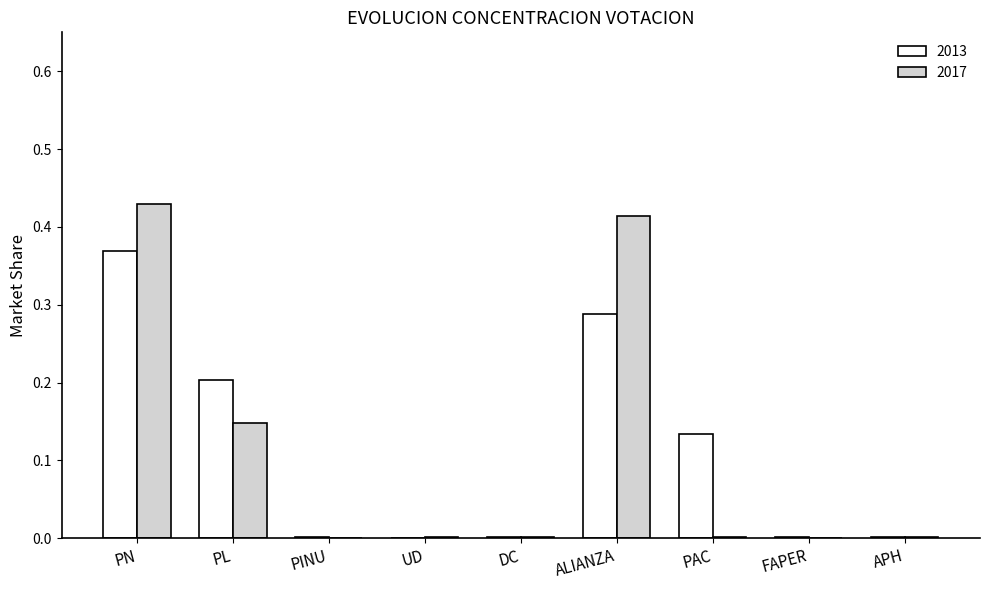

What is the total value across all series at PN?

0.8